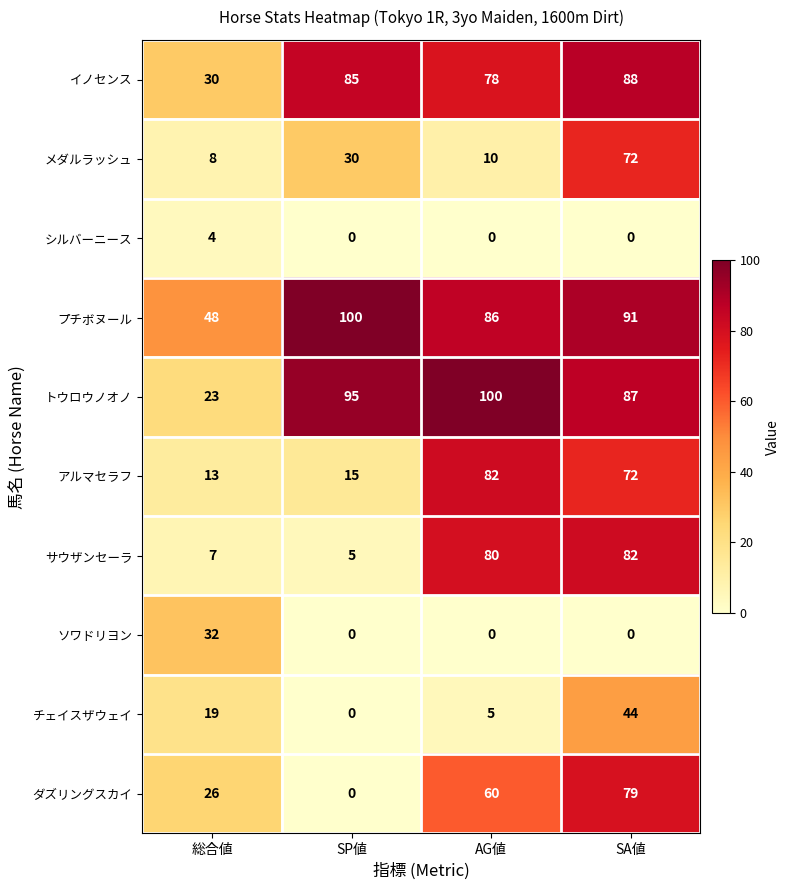

The アルマセラフ series shows 15 at SP値. True or false?

True